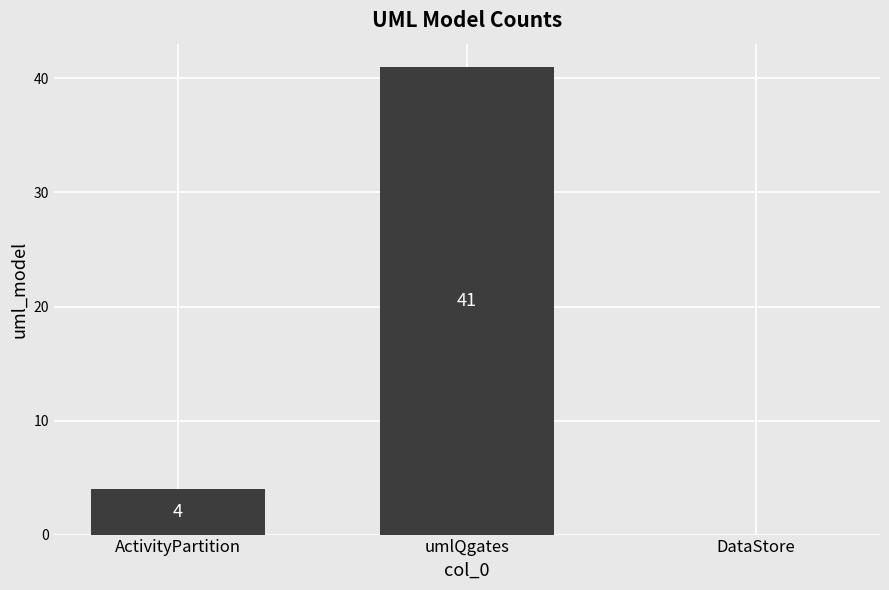

Reading left to right, what are all the values shown in this chart?

ActivityPartition=4	umlQgates=41	DataStore=0